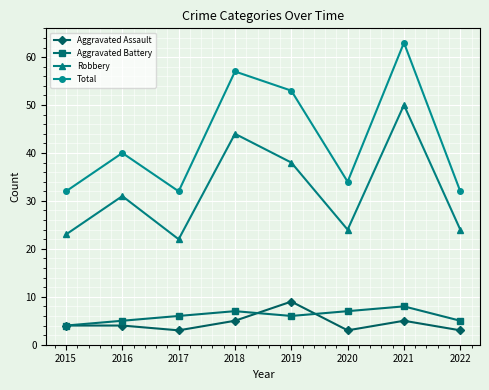

Does the chart have visible grid lines?

Yes